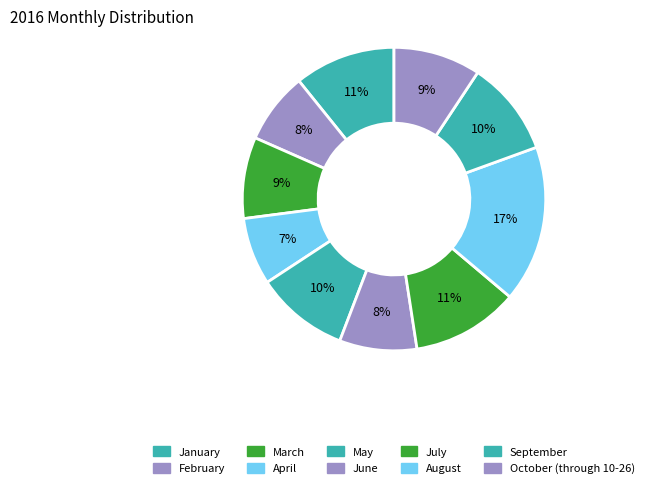

True or false: October (through 10-26) accounts for 9% of the total.

True